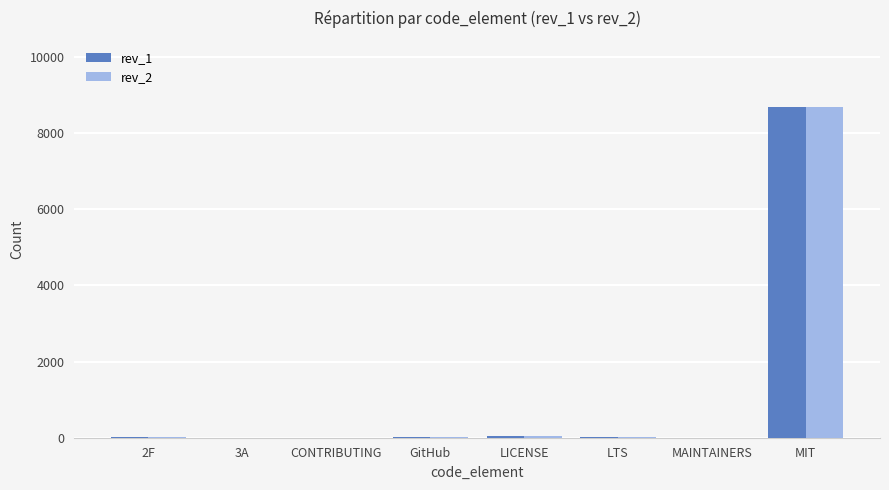

True or false: rev_2 has a value of 8692 at MIT.

True